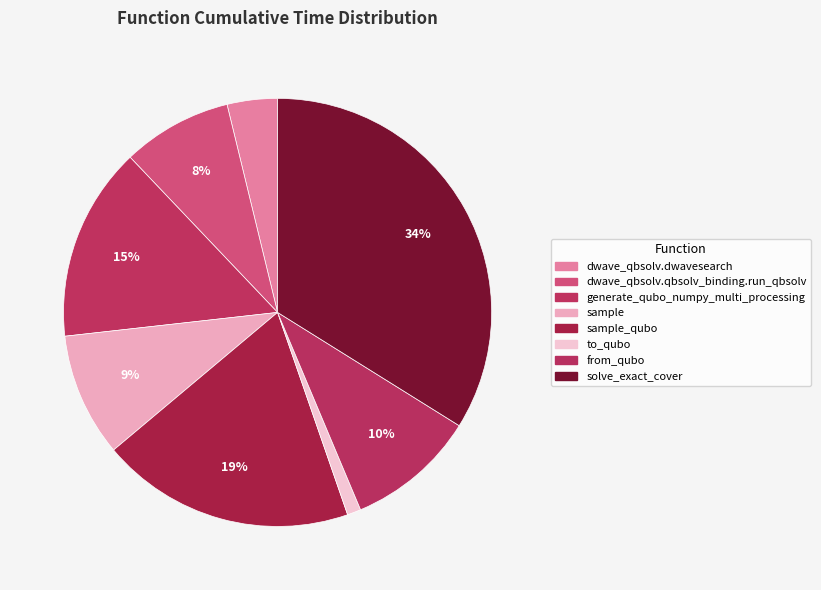

What is the largest slice in the pie chart?

solve_exact_cover